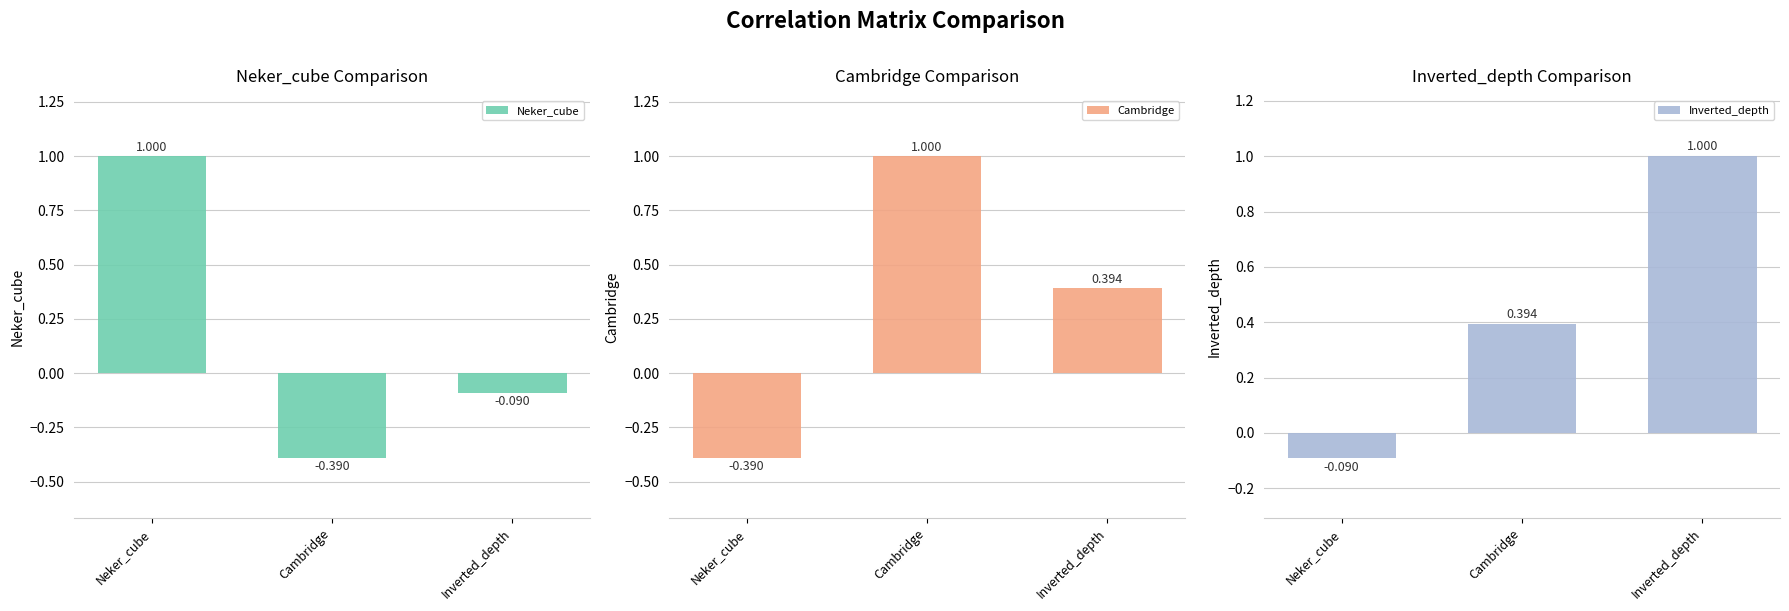

What is the label of the 1st bar from the right?

Inverted_depth